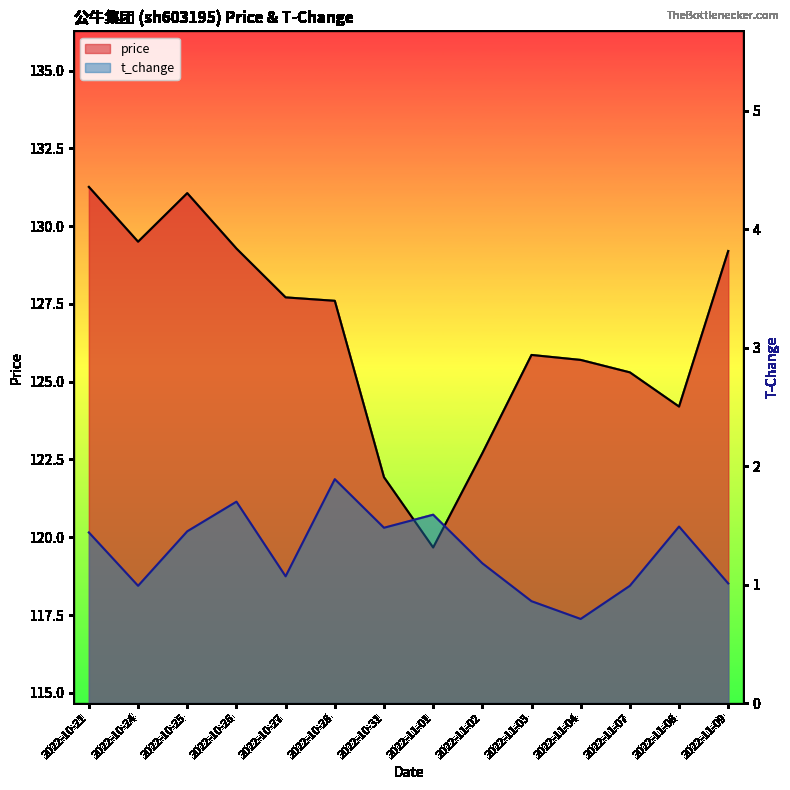

True or false: t_change and price cross at least once.

False